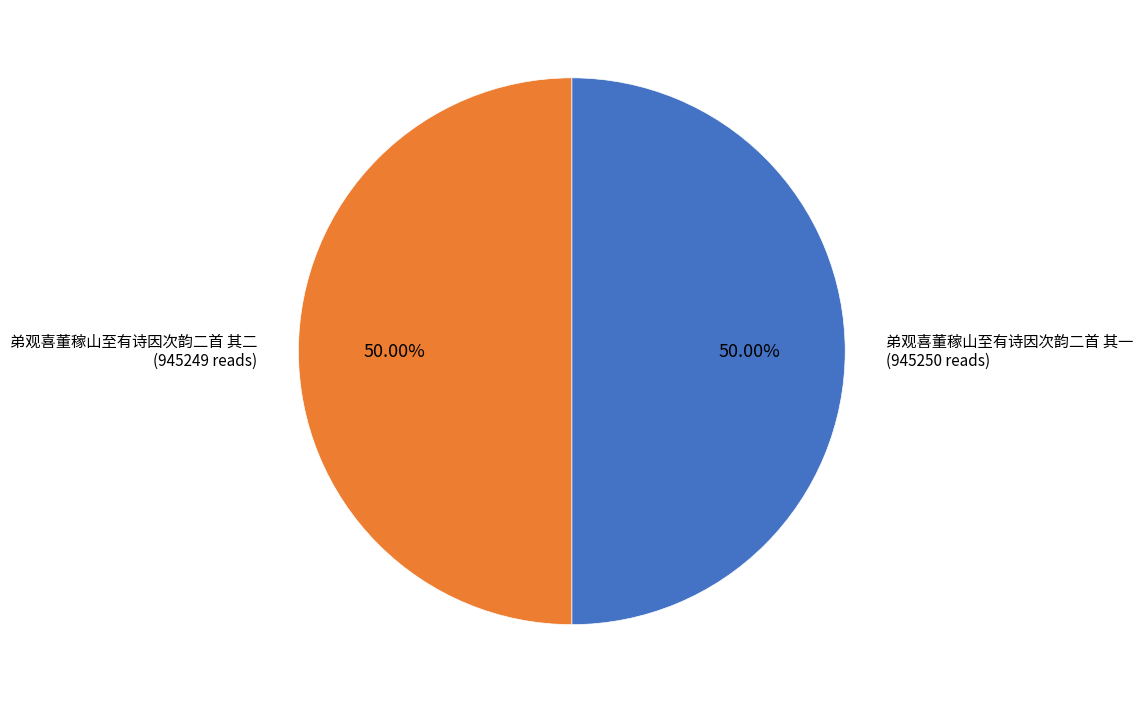

Combined, do 弟观喜董稼山至有诗因次韵二首 其二 and 弟观喜董稼山至有诗因次韵二首 其一 account for over 50%?

Yes